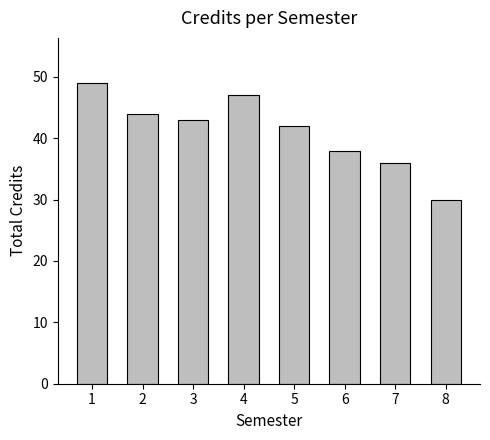

List the labels in order of value, smallest first.

8, 7, 6, 5, 3, 2, 4, 1